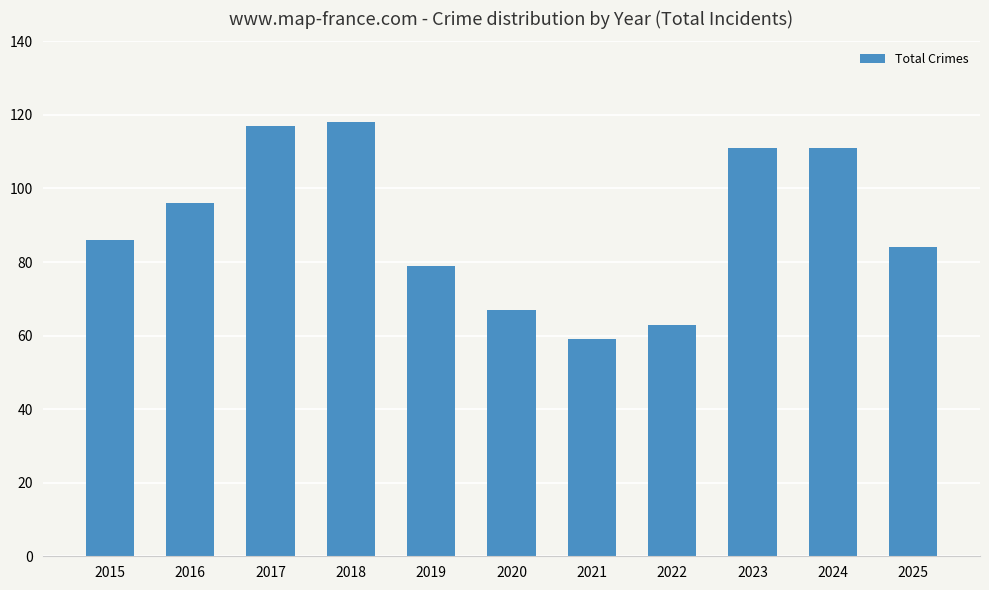

What is the difference between the maximum and minimum values?

59